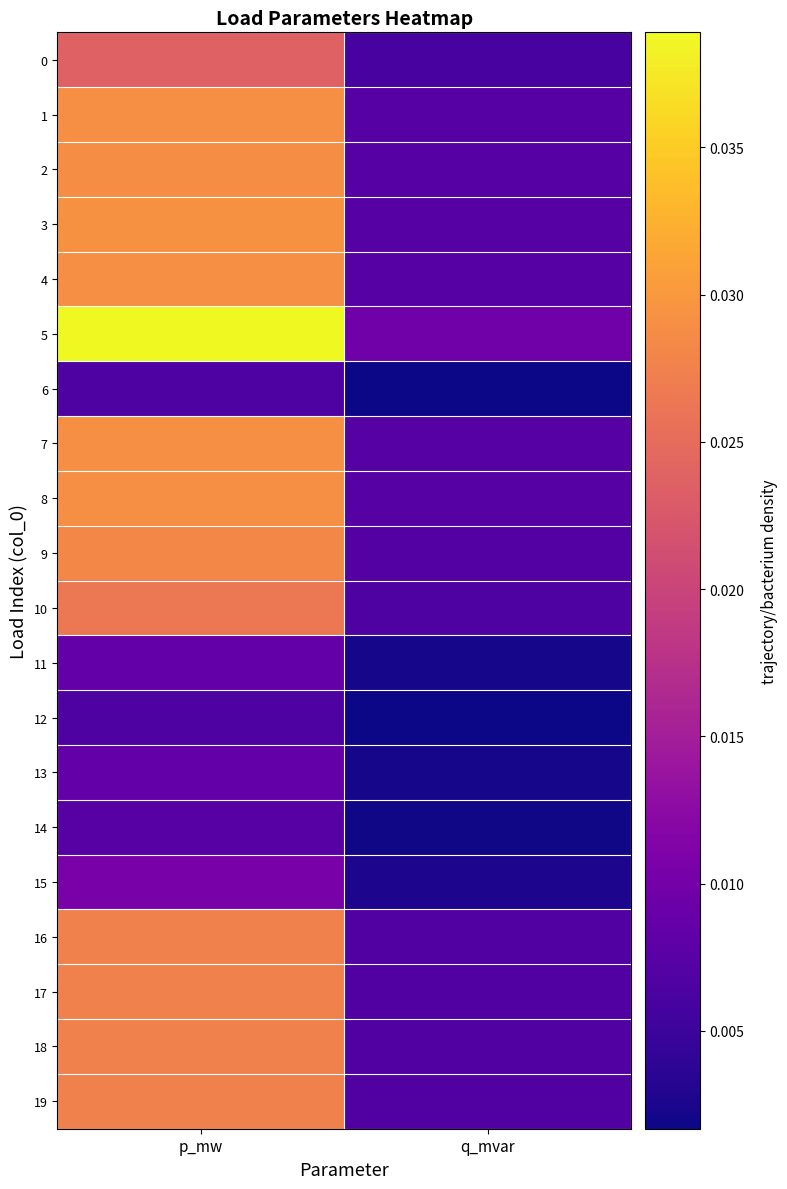

How many data points does each series have?

2